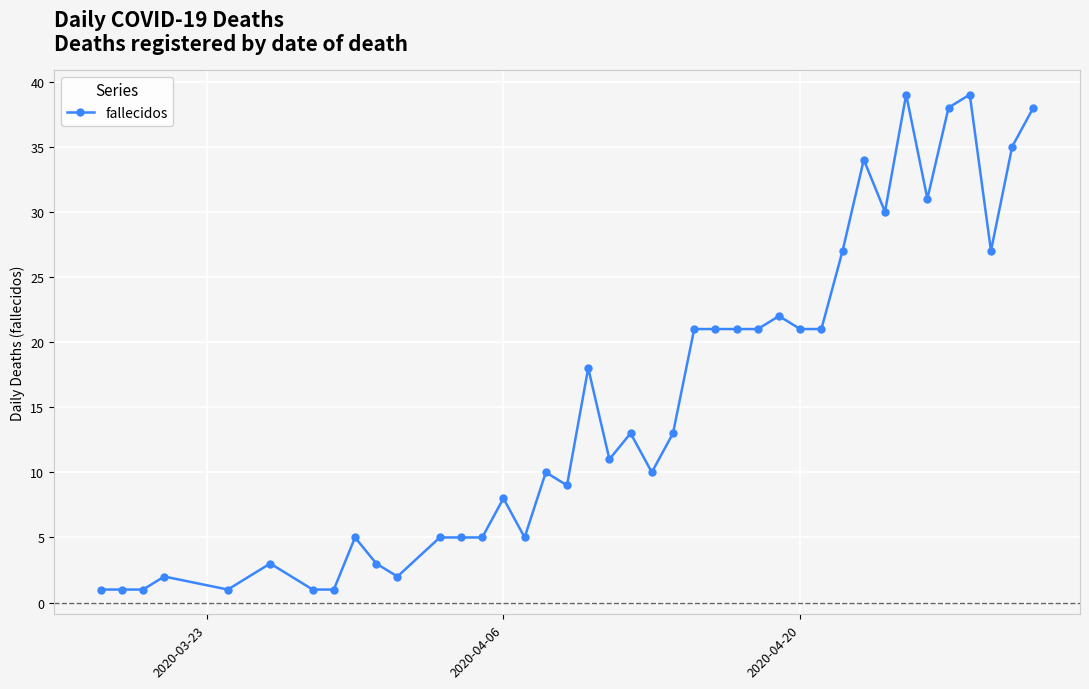

What is the value of the 4th point from the left?

2